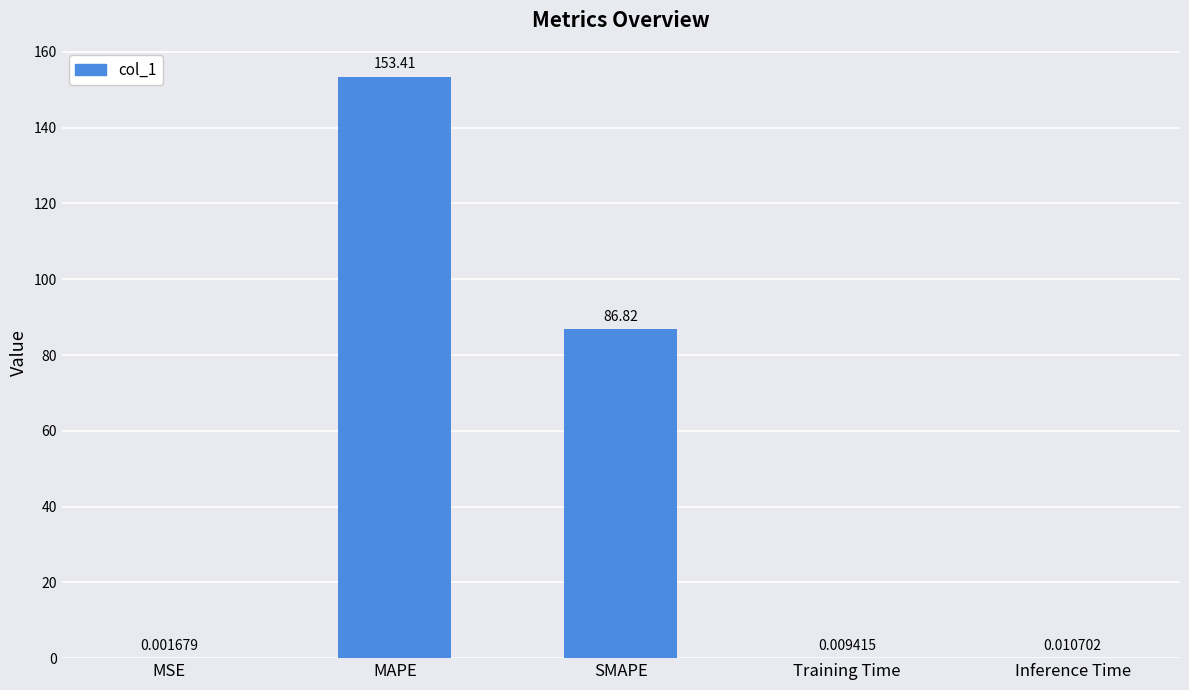

What is the sum of the values at MAPE and Inference Time?

153.4